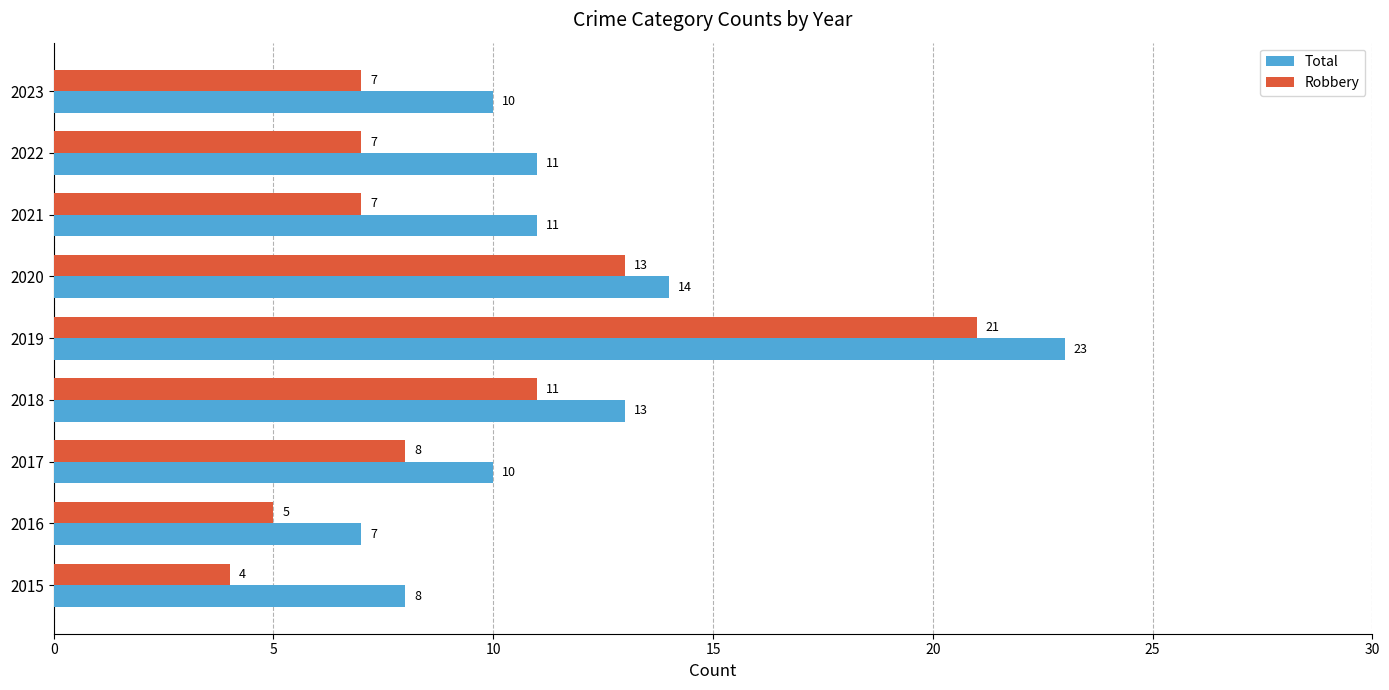

Which series has the largest total across all categories?

Total